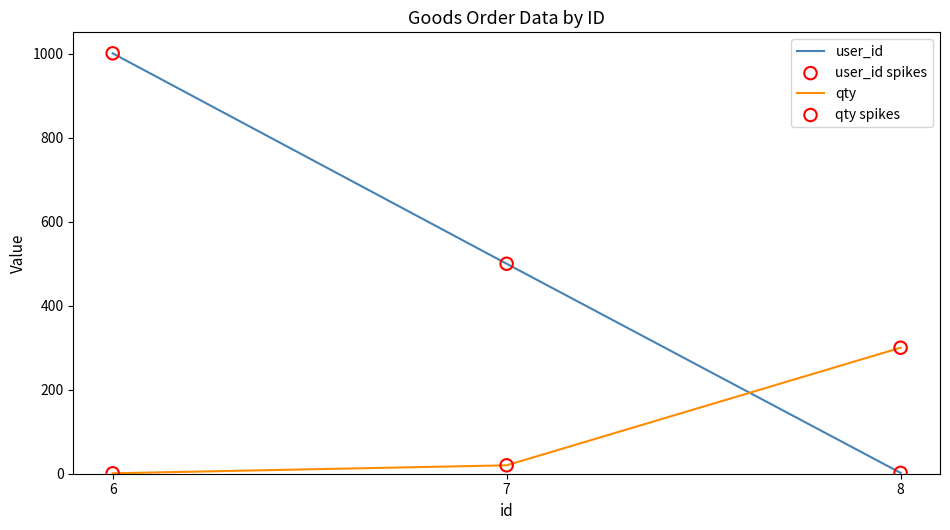

What is the total value across all series at 8?

302